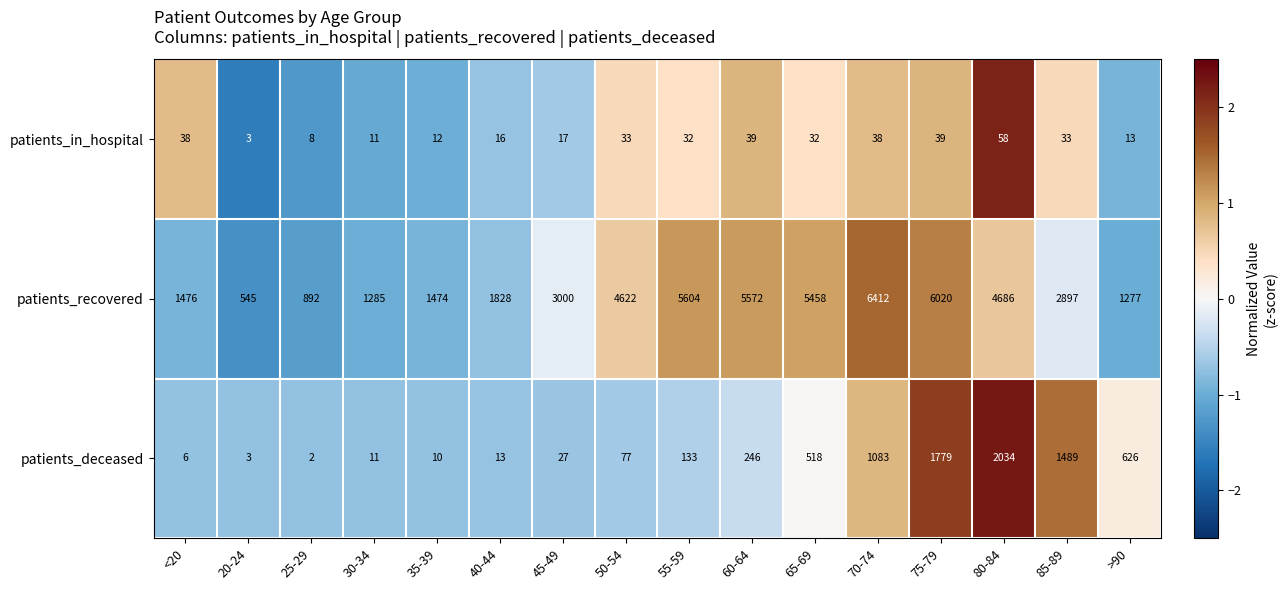

How many series are shown in this chart?

3